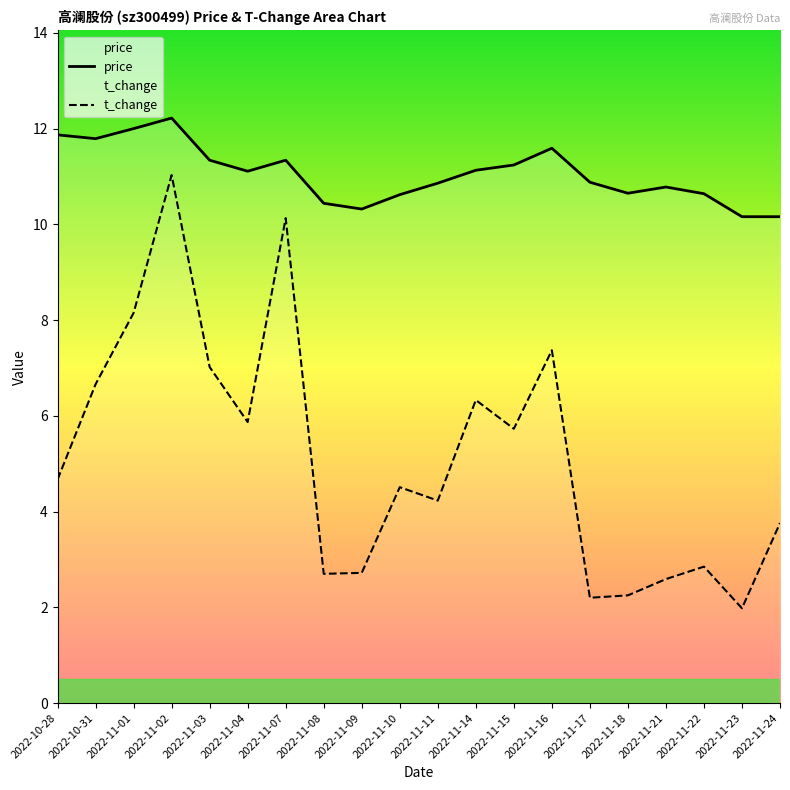

At how many categories does at least one series exceed 7?

20